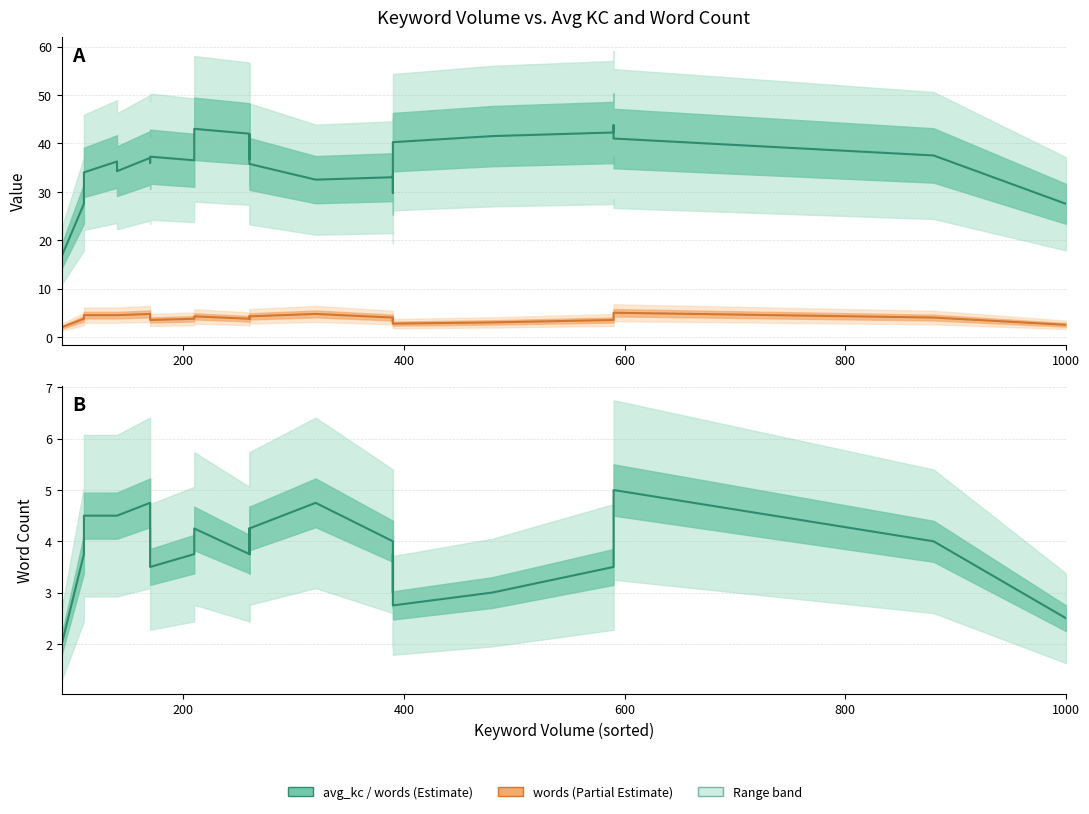

Rank the series by their average value, from lowest to highest.

words (estimate), avg_kc (estimate)